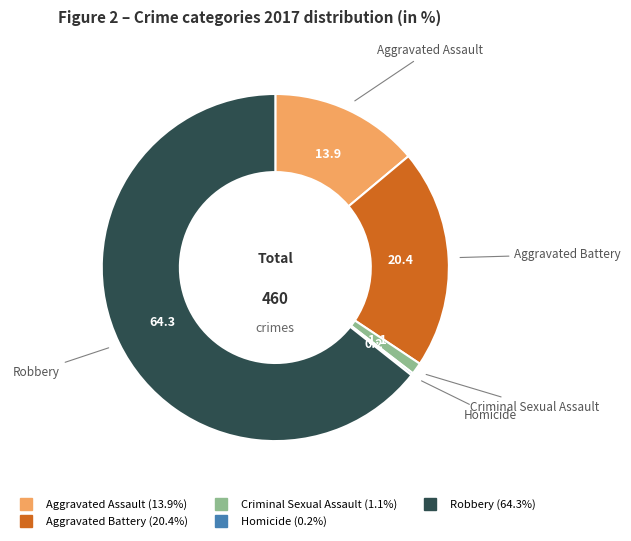

What is the largest slice in the pie chart?

Robbery